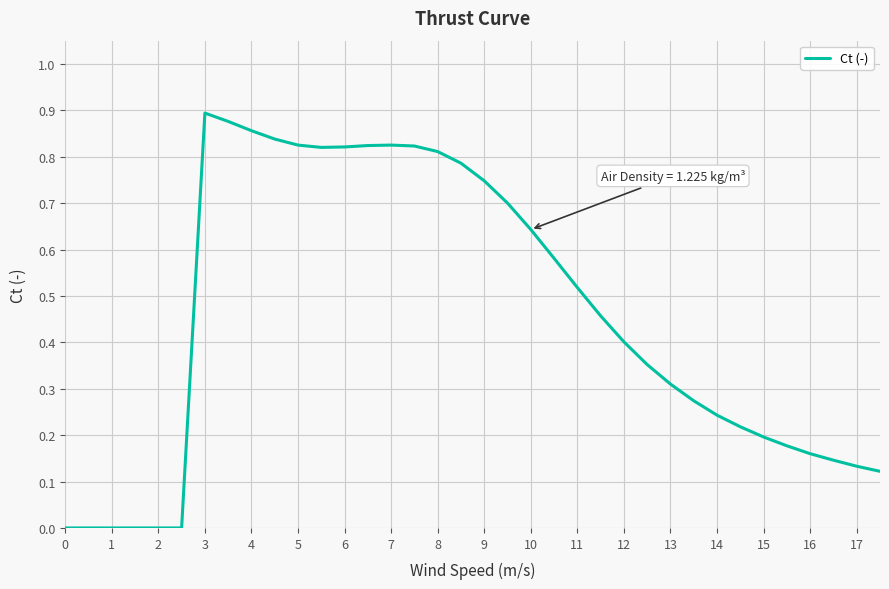

Reading left to right, extract all data points from this chart.

0.0	0.0	0.0	0.0	0.0	0.0	0.9	0.9	0.9	0.8	0.8	0.8	0.8	0.8	0.8	0.8	0.8	0.8	0.7	0.7	0.6	0.6	0.5	0.5	0.4	0.4	0.3	0.3	0.2	0.2	0.2	0.2	0.2	0.1	0.1	0.1